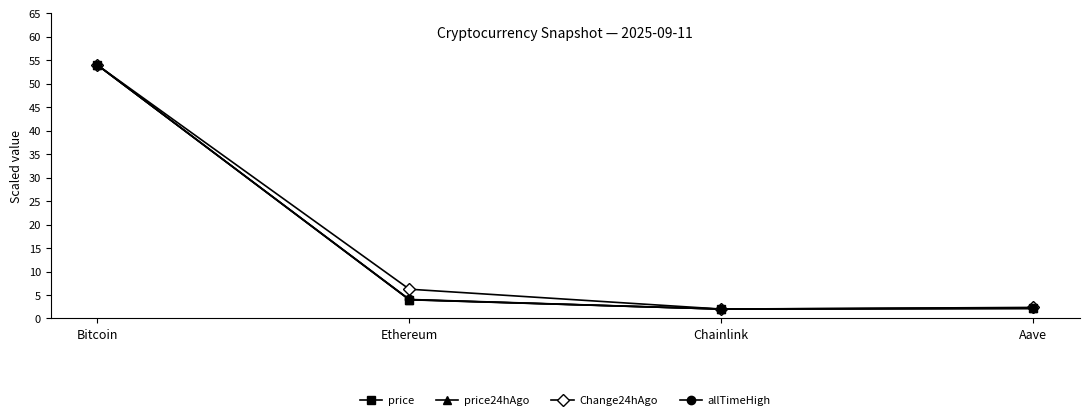

Where is the first local minimum for allTimeHigh?

Chainlink